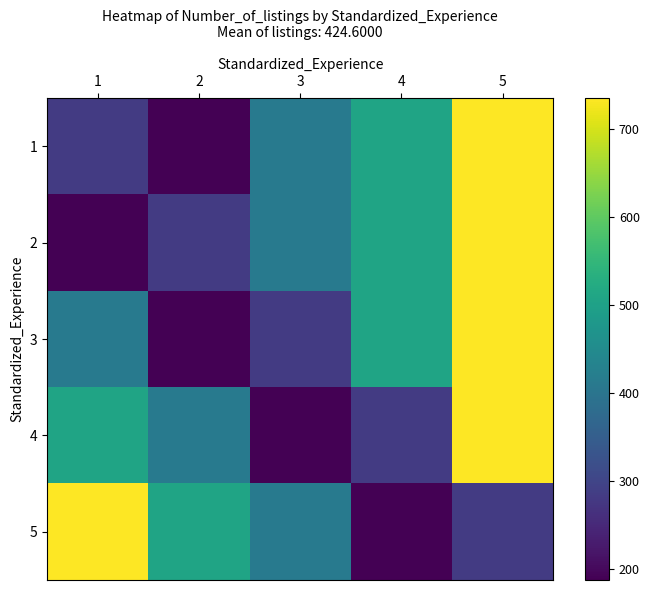

Which has a higher value, 3 or 5?

5